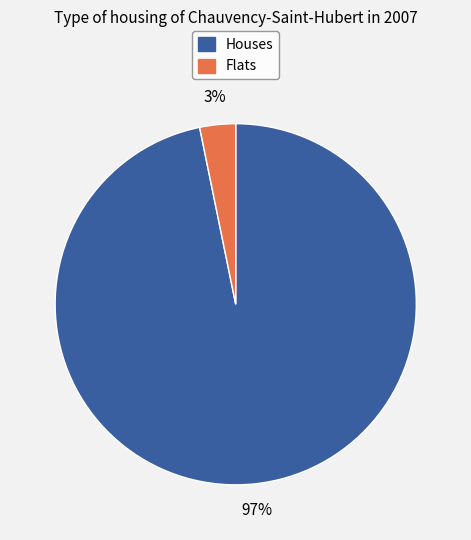

Is there any slice that represents more than half of the pie?

Yes